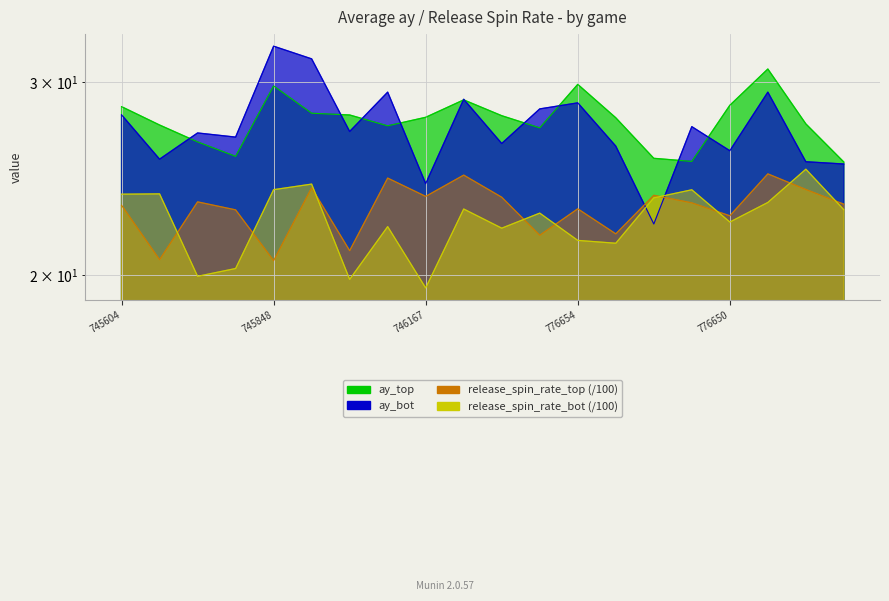

What is the minimum value shown in the chart?

19.5